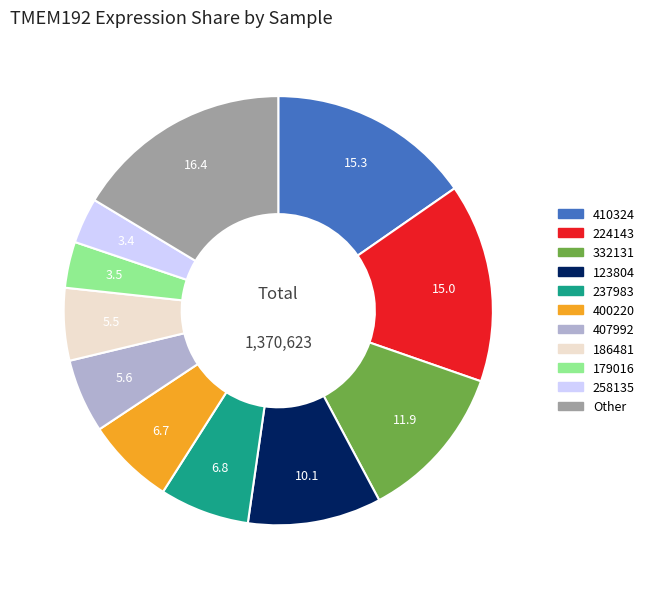

Is there any slice that represents more than half of the pie?

No